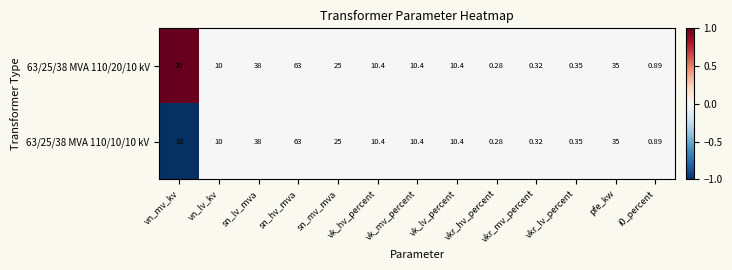

Is the value of 63/25/38 MVA 110/10/10 kV at sn_hv_mva greater than the value of 63/25/38 MVA 110/20/10 kV at pfe_kw?

Yes